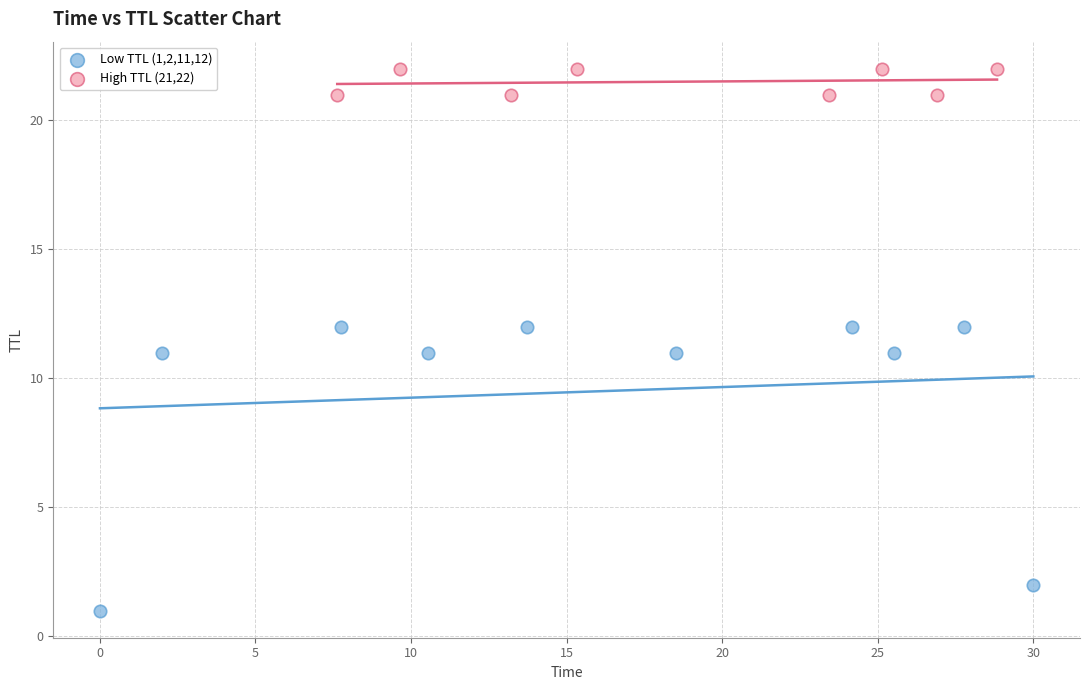

Which series reaches the minimum Y coordinate?

Low TTL (1,2,11,12)